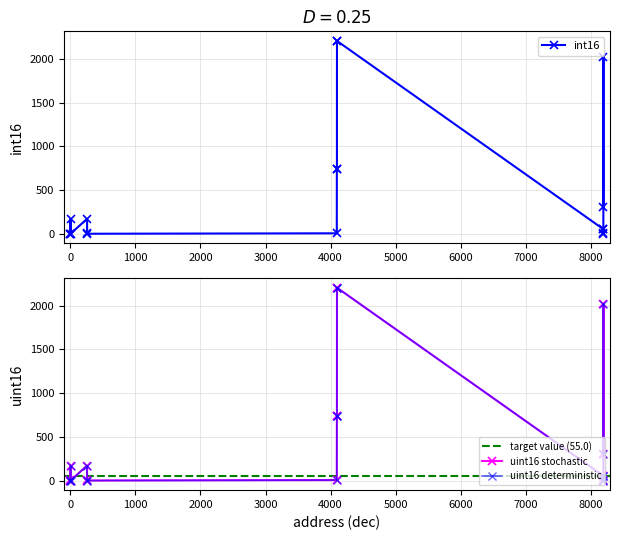

At which category is the sum across all series the highest?

4099